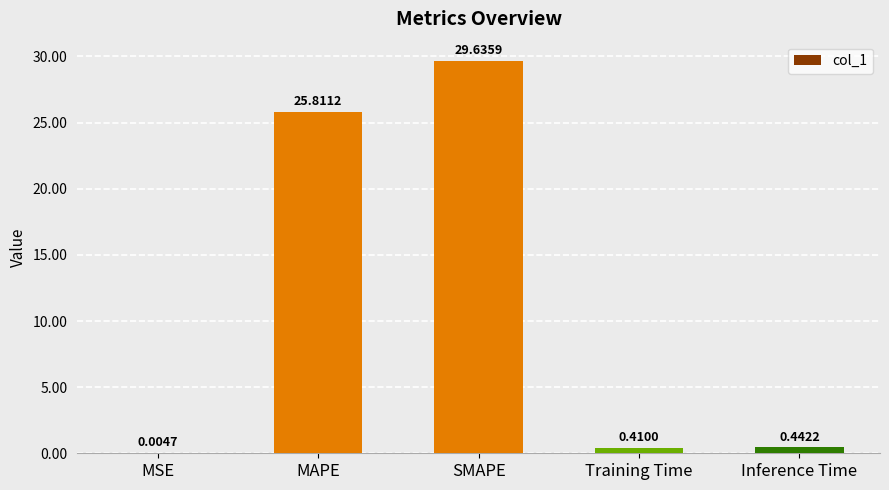

Which category has the highest value across all series?

SMAPE